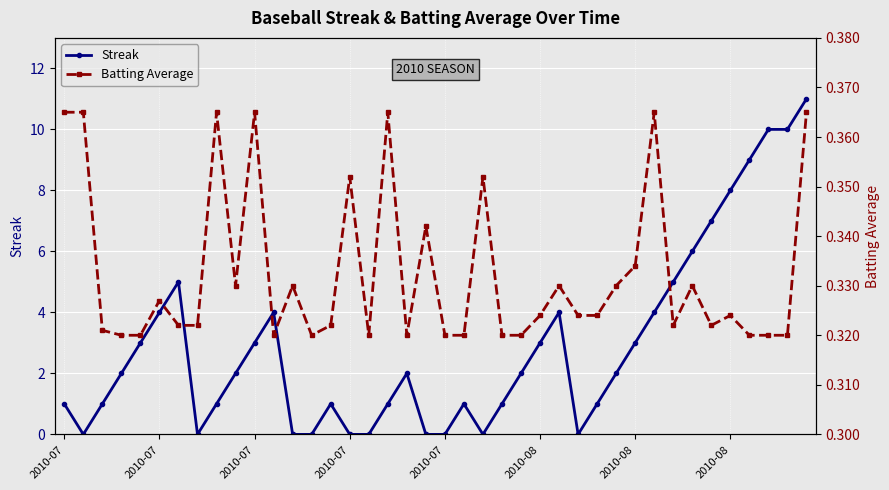

Rank the categories by Streak value from highest to lowest.

39, 37, 38, 36, 35, 34, 33, 2010-08, 32, 2010-08, 11, 26, 31, 2010-07, 10, 25, 30, 2010-07, 9, 18, 24, 29, 2010-07, 2010-07, 8, 14, 17, 21, 23, 28, 2010-07, 2010-08, 12, 13, 15, 16, 19, 20, 22, 27